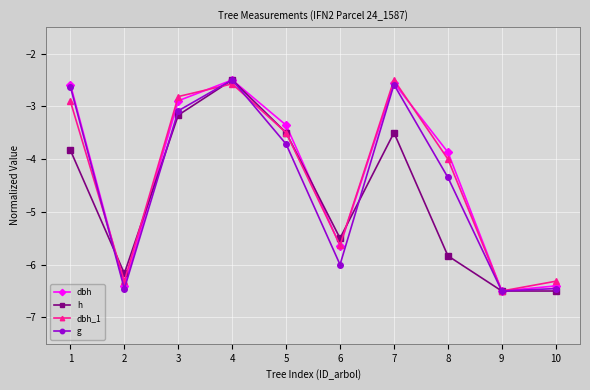

The value of g at 10 is -1.8. True or false?

False